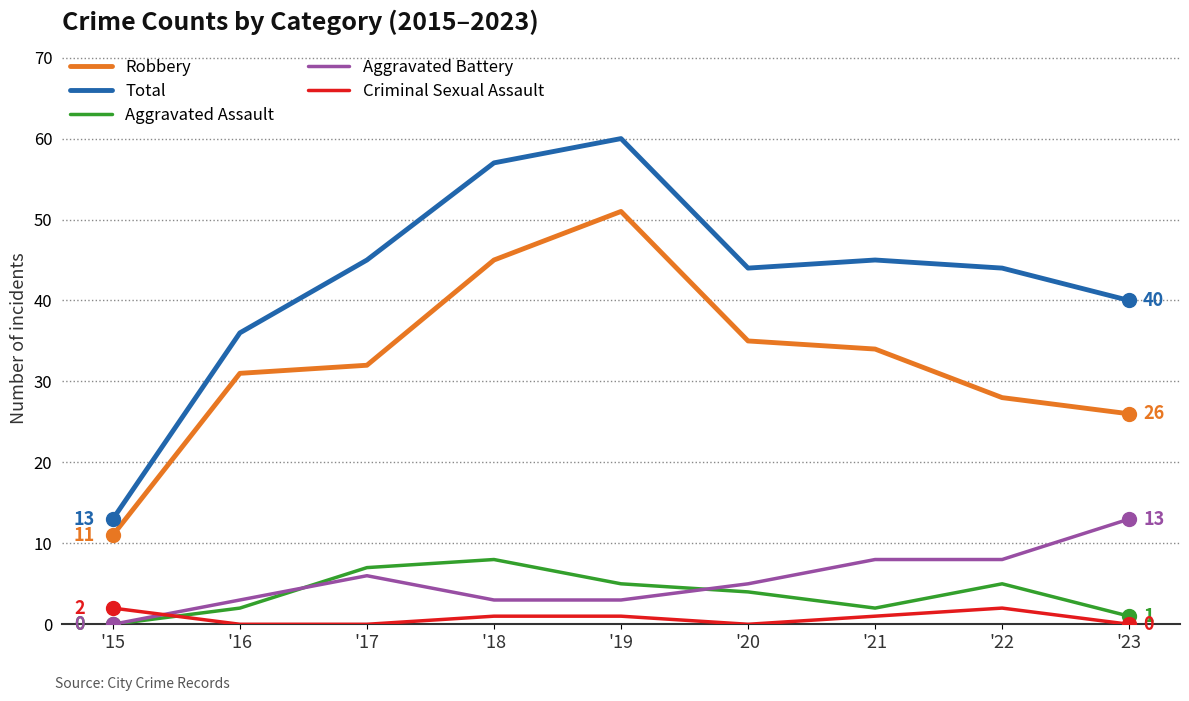

Does the chart display data point markers on the line(s)?

No